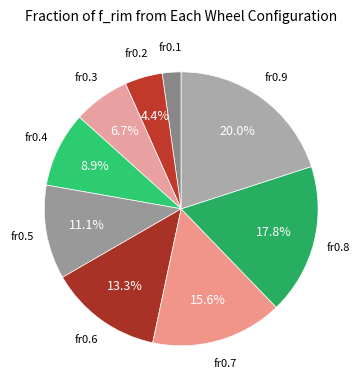

Does any single category account for the majority?

No